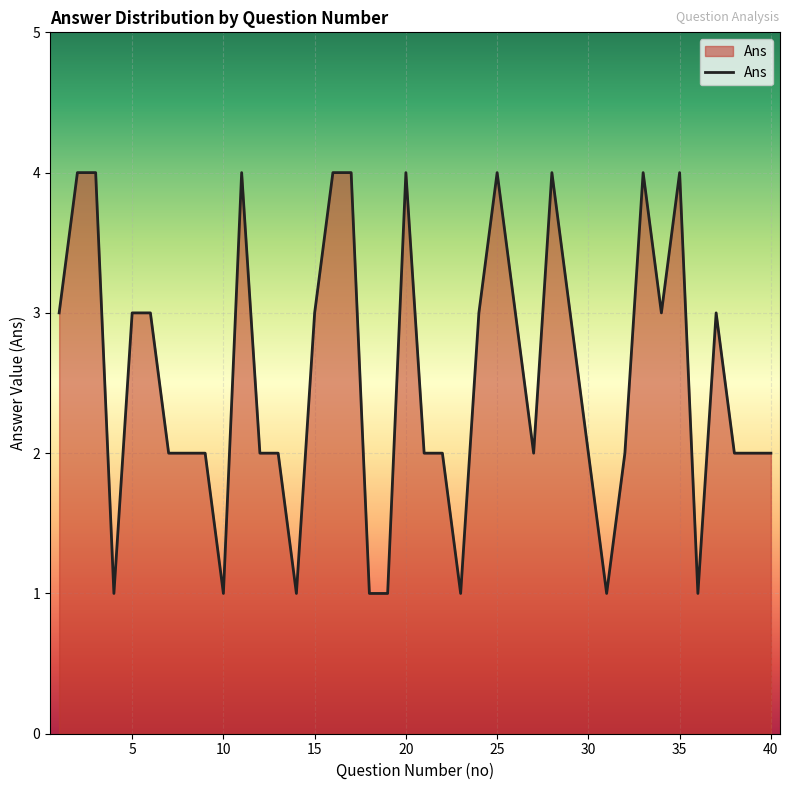

What is the maximum value shown in the chart?

4